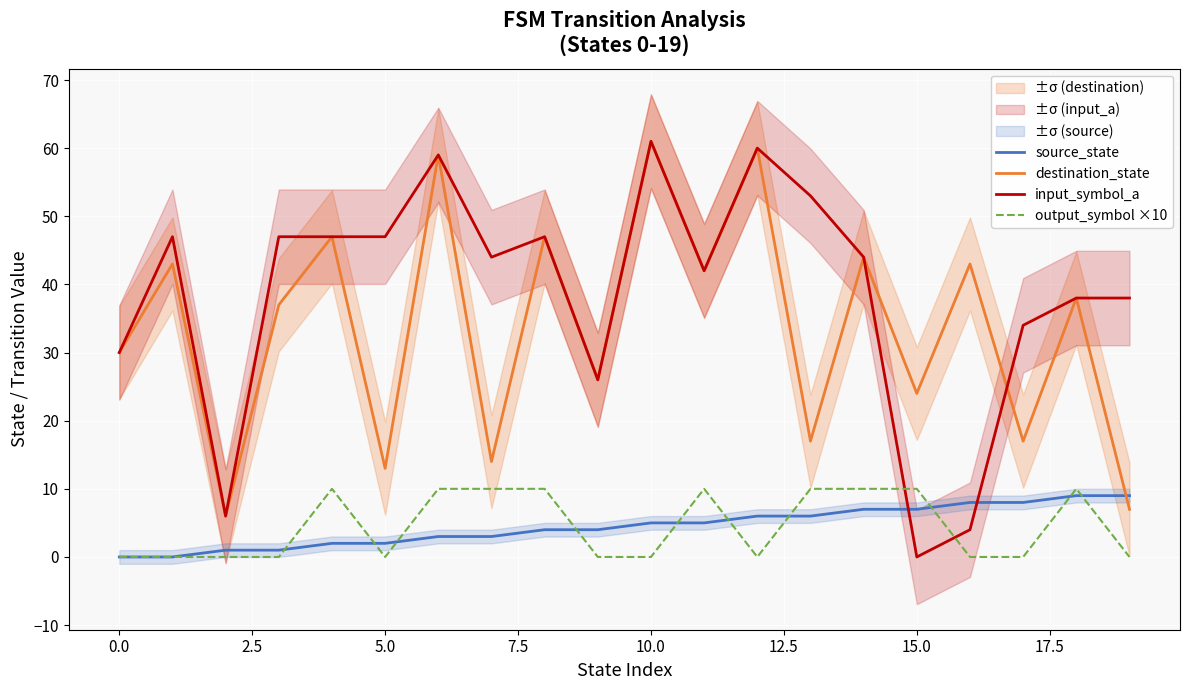

The value of source_state at 10.0 is 5. True or false?

True